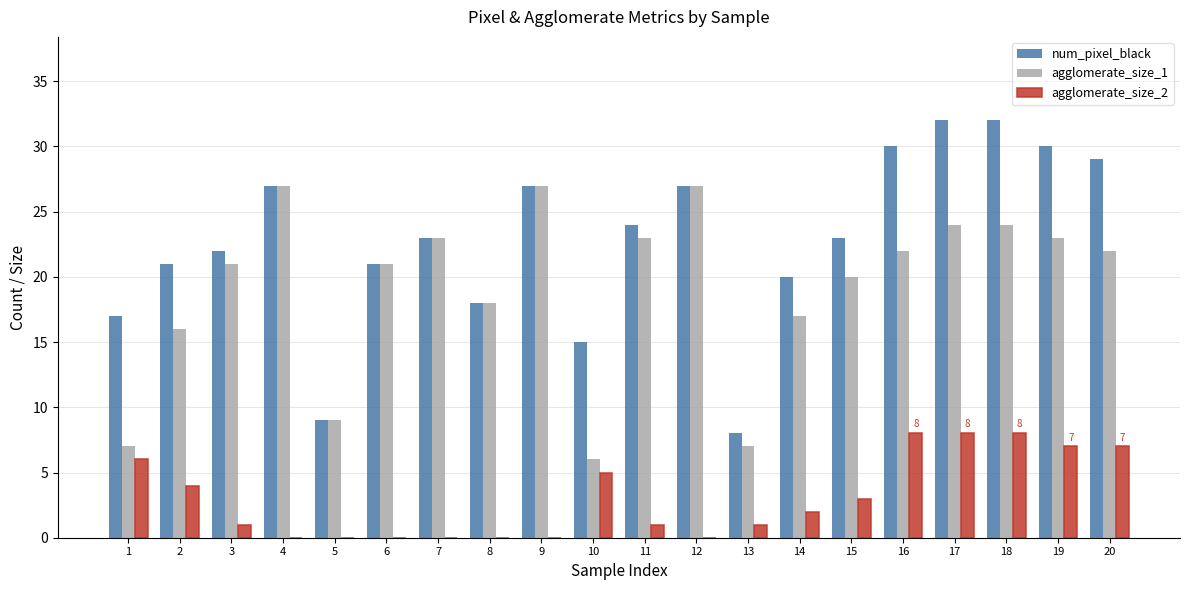

Is the value of num_pixel_black at 8 greater than the value of agglomerate_size_2 at 17?

Yes